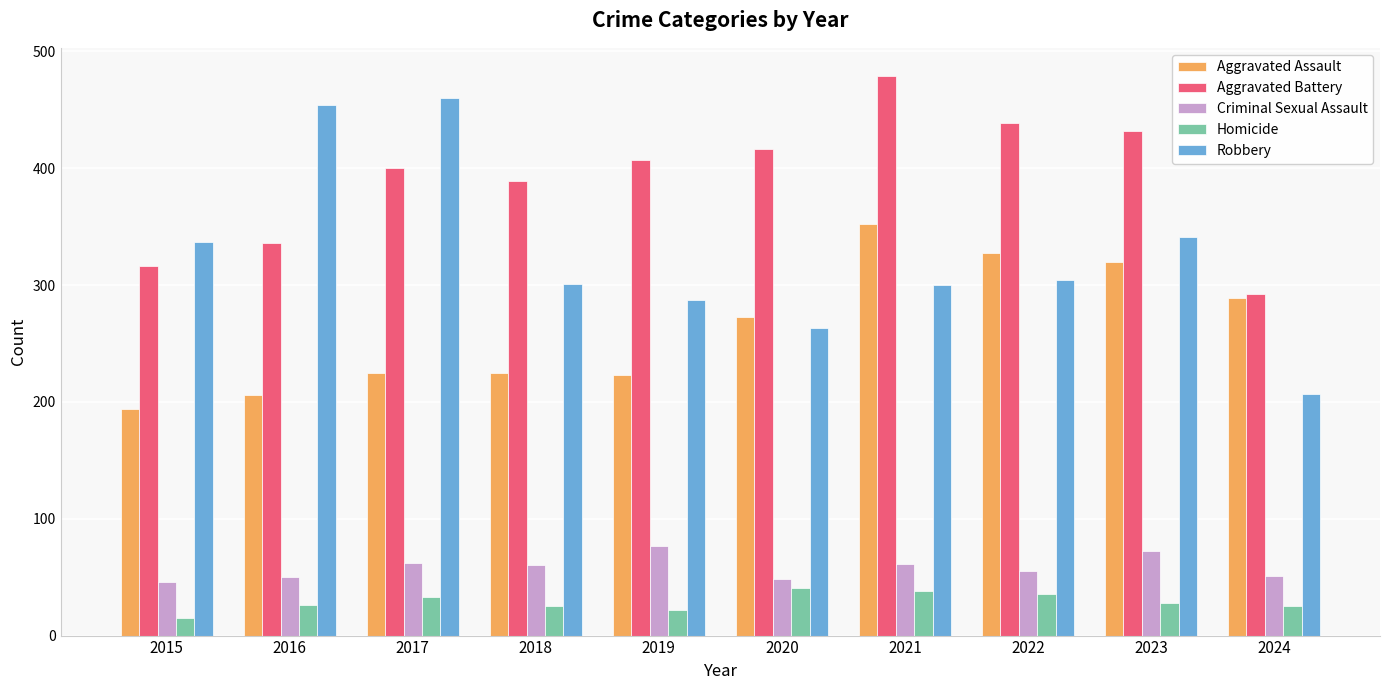

What is the value of the Aggravated Battery bar at the 6th from the left?

416